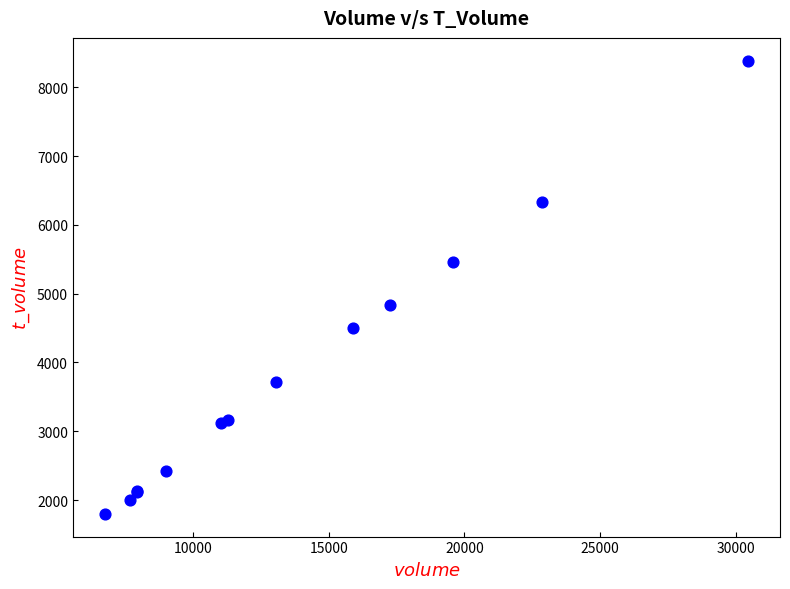

What Y value in the scatter plot is closest to 5093?

4841